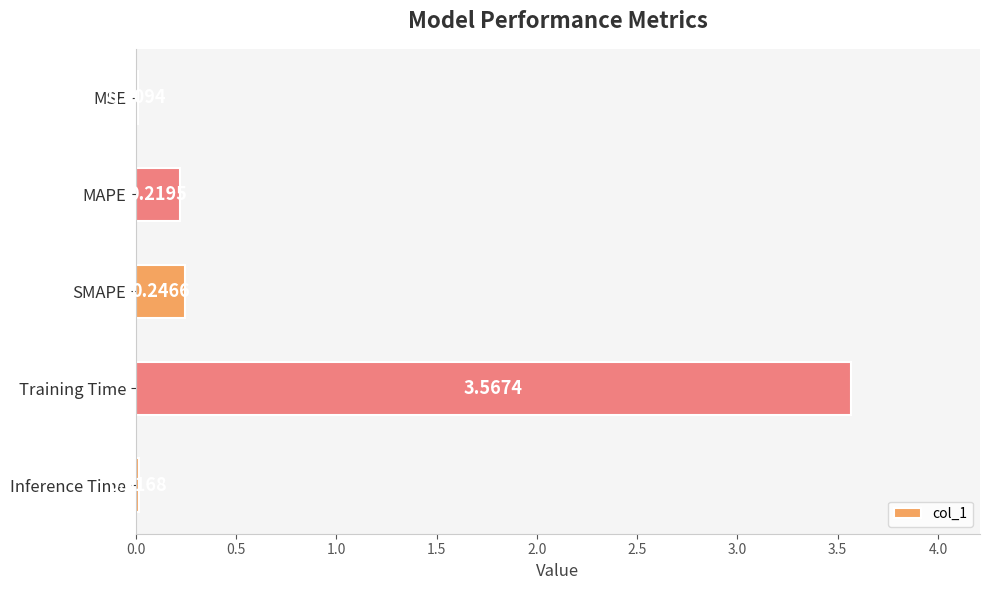

Which label corresponds to the largest value in the chart?

Training Time